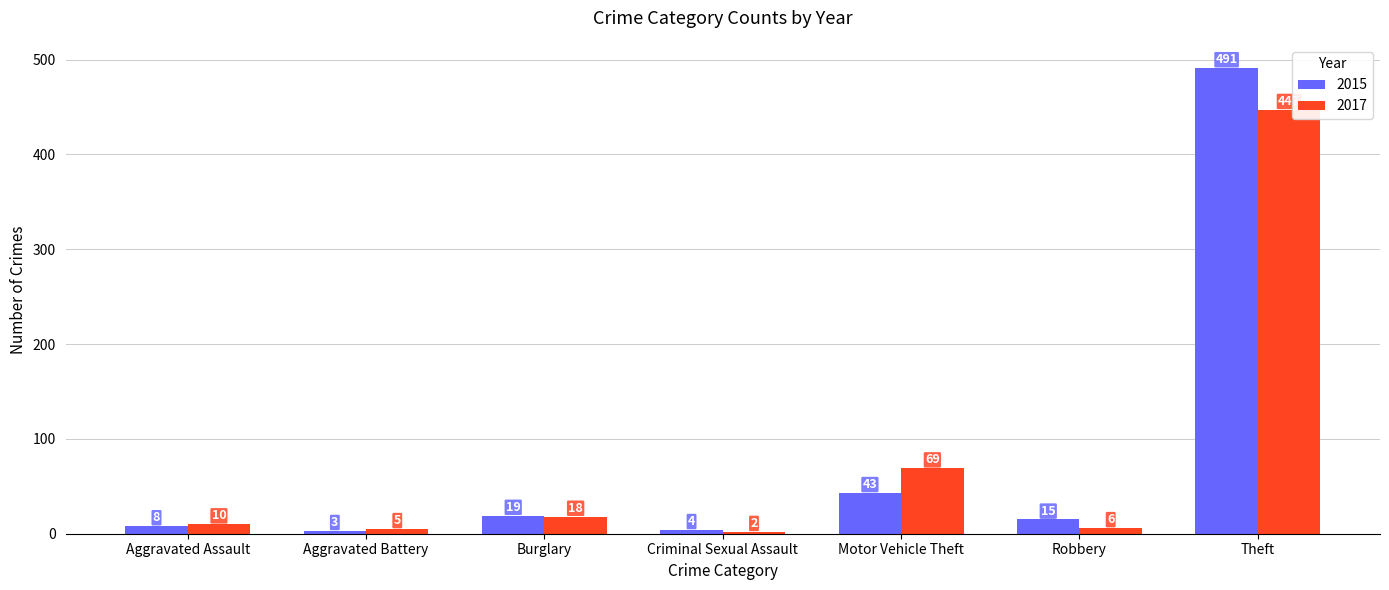

Reading left to right, extract all data points from this chart.

2015: Aggravated Assault=8	Aggravated Battery=3	Burglary=19	Criminal Sexual Assault=4	Motor Vehicle Theft=43	Robbery=15	Theft=491
2017: Aggravated Assault=10	Aggravated Battery=5	Burglary=18	Criminal Sexual Assault=2	Motor Vehicle Theft=69	Robbery=6	Theft=447